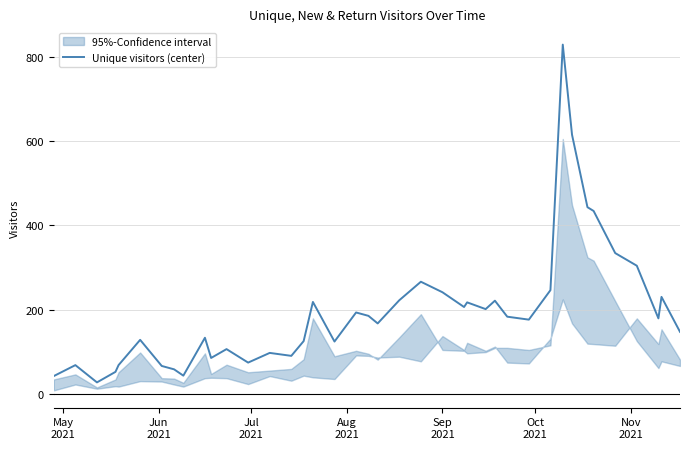

The chart shows a value of 241 at Sep 2021. True or false?

True